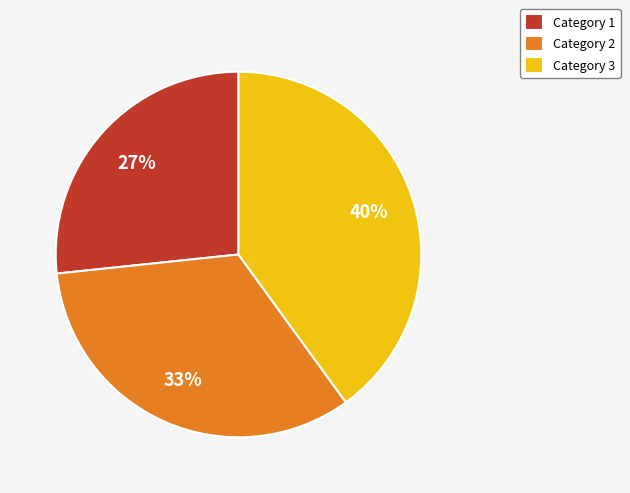

Do Category 2 and Category 1 together represent more than half of the pie?

Yes